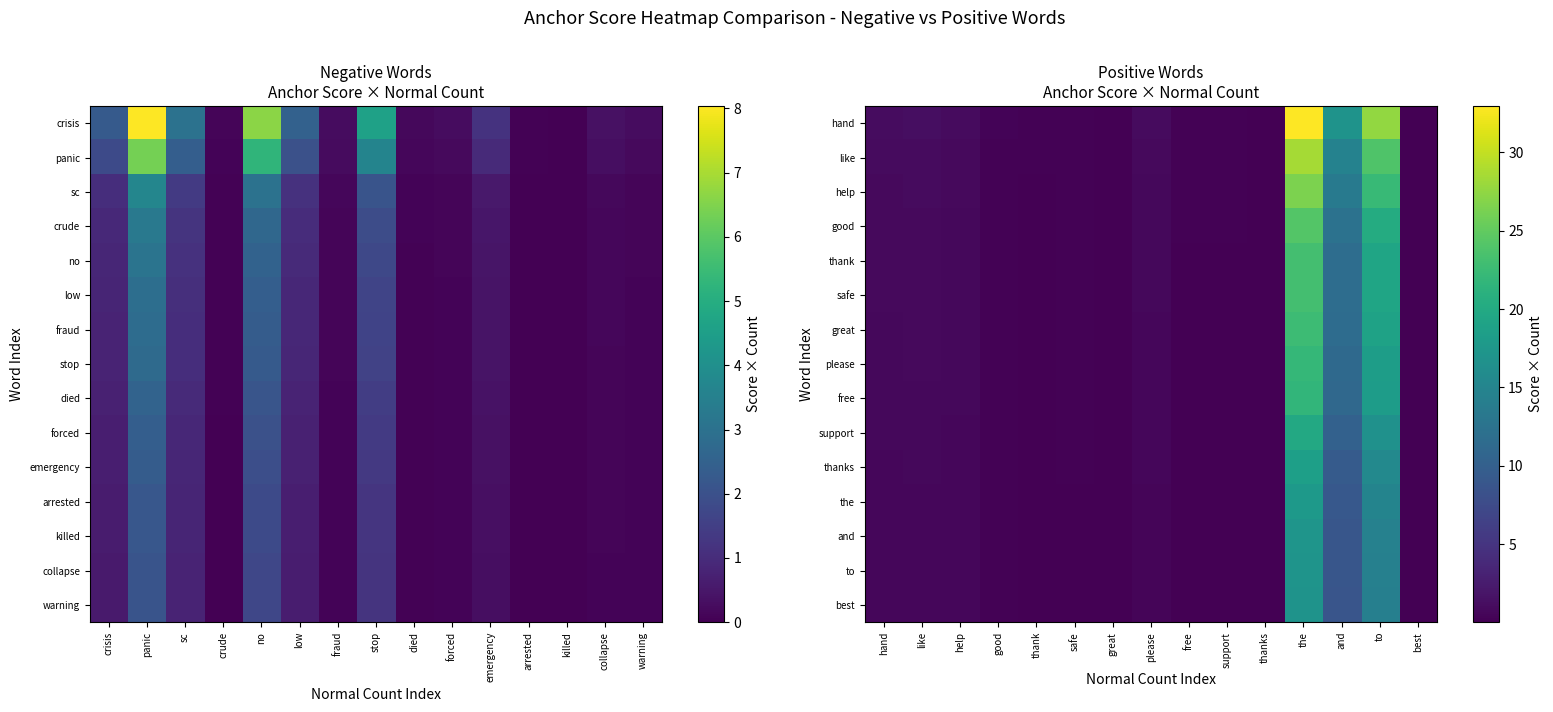

Which has a higher value, low or died?

low